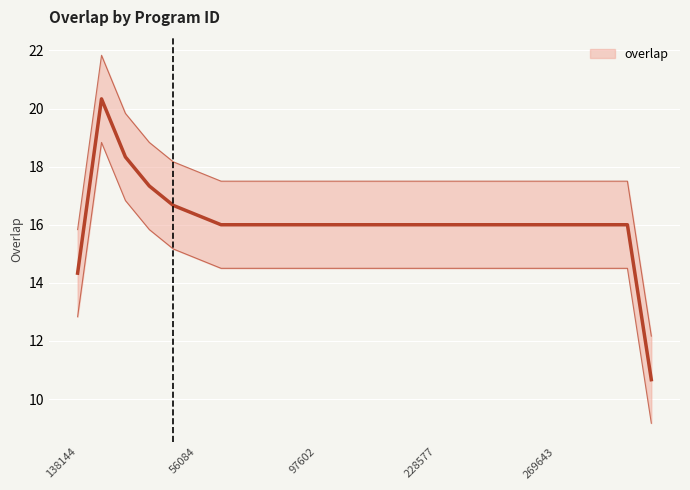

What is the change in value from 19 to 24?

-5.3